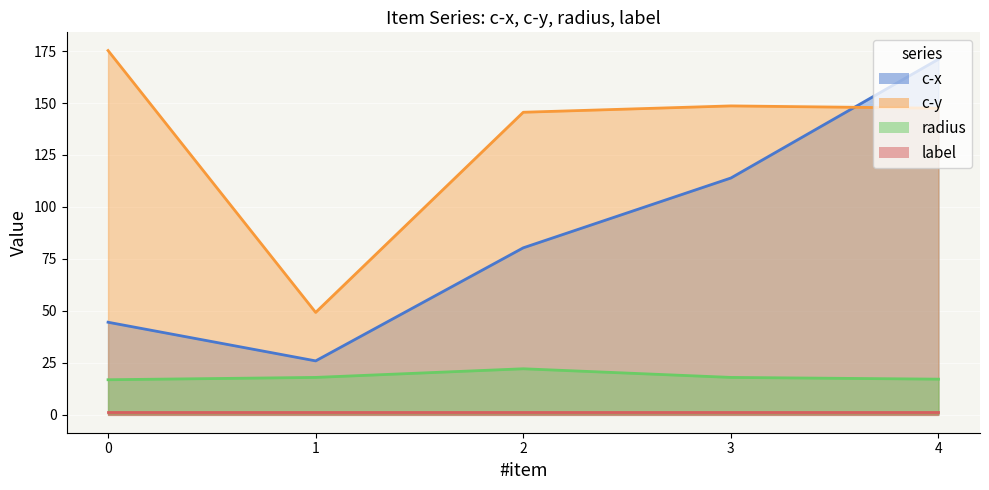

What is the value of the radius point at the 4th from the left?

17.9